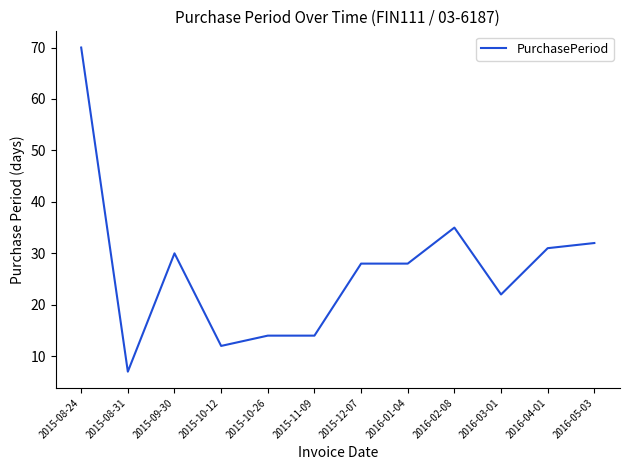

What position from the left is 2016-05-03?

12